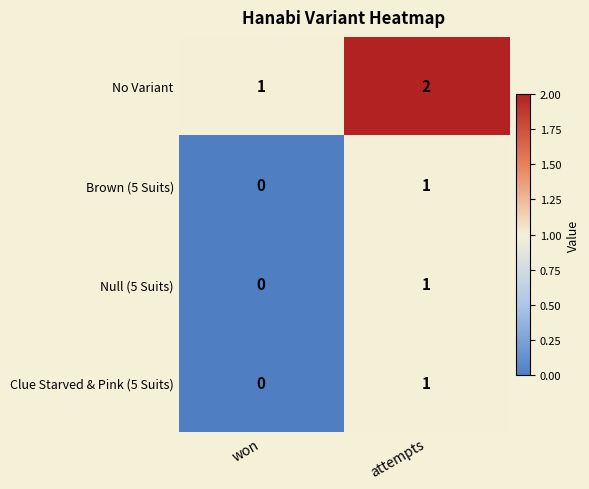

Rank the categories by No Variant value from lowest to highest.

won, attempts